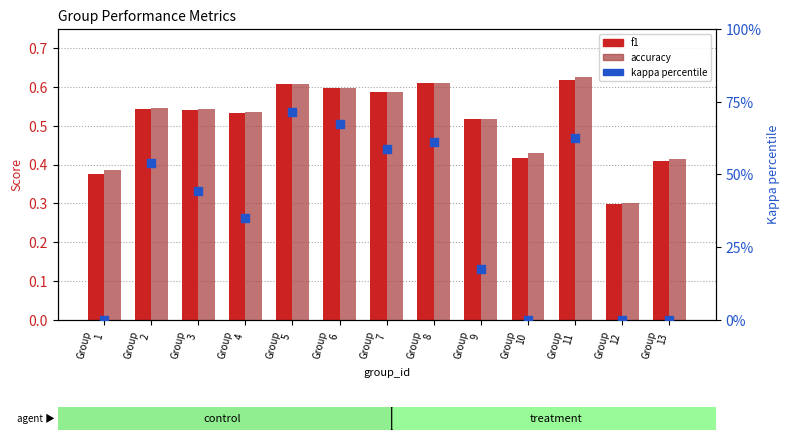

Which series contains the highest Y value?

kappa percentile